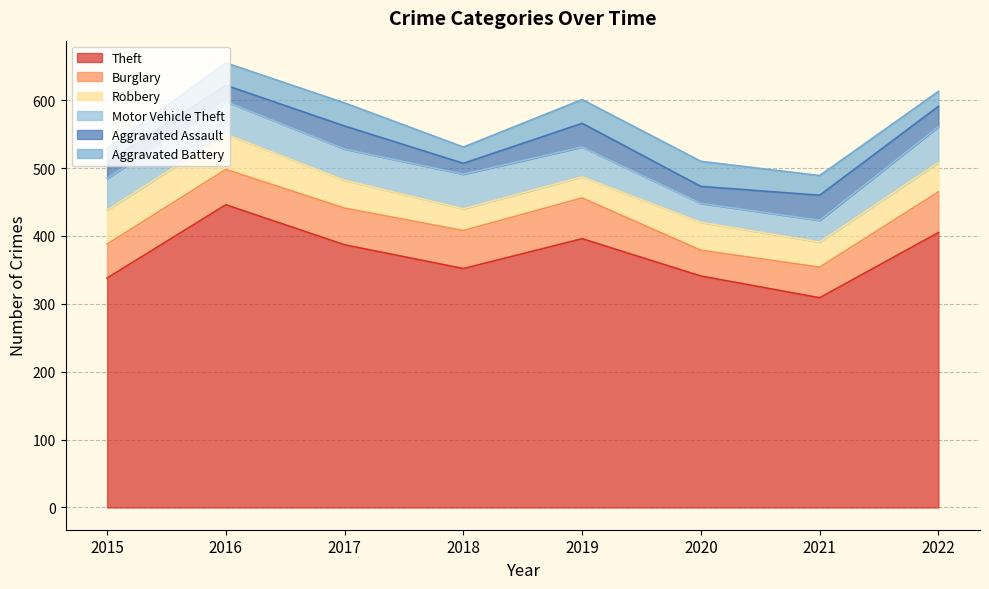

At which label does Aggravated Battery first exceed 33?

2017